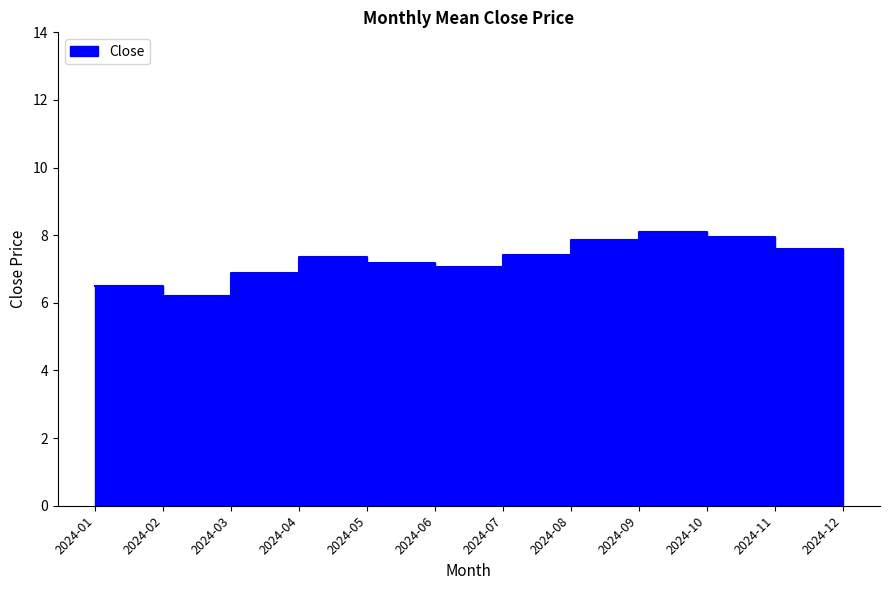

What is the average value?

7.3